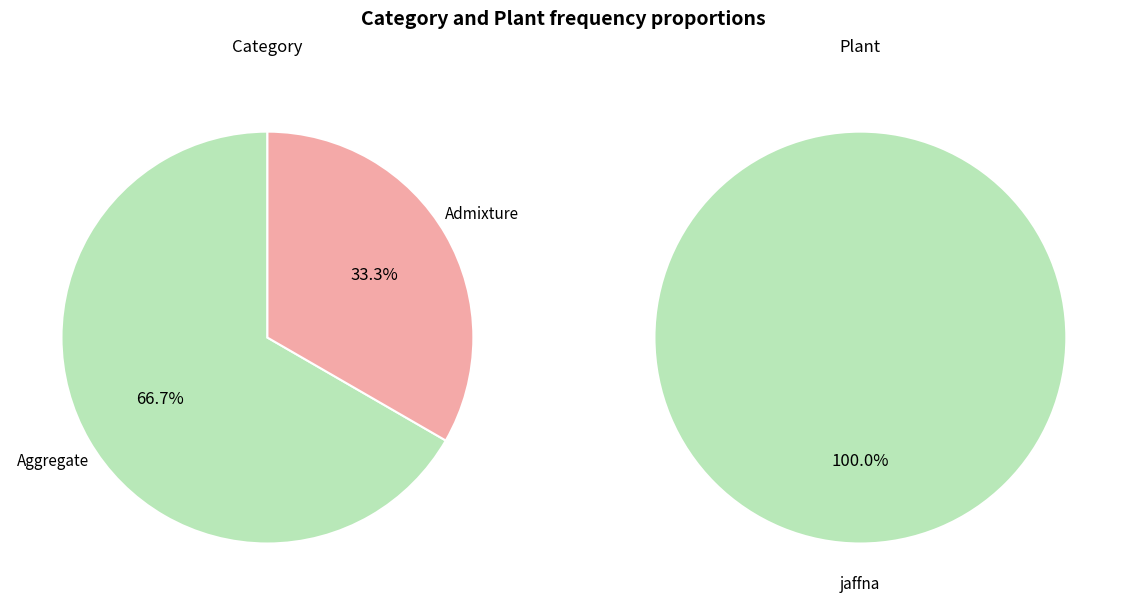

How many slices are in this pie chart?

3